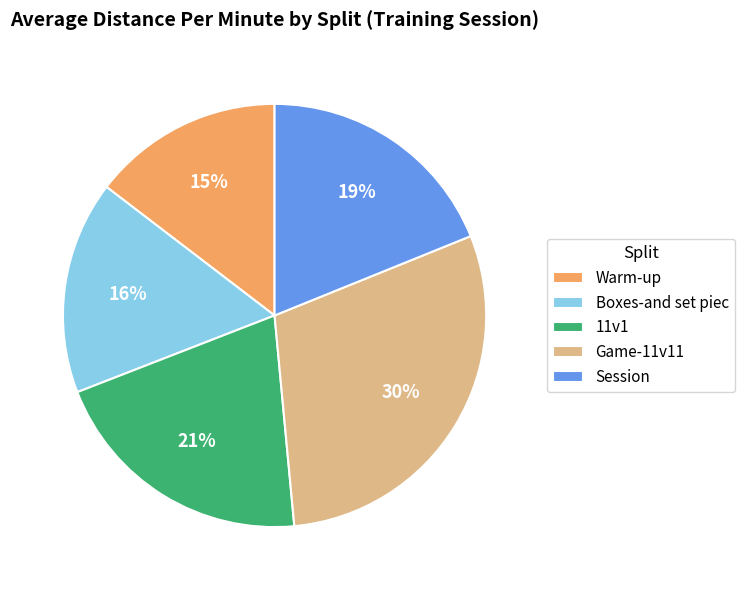

To the nearest percent, what is the average slice percentage?

20%